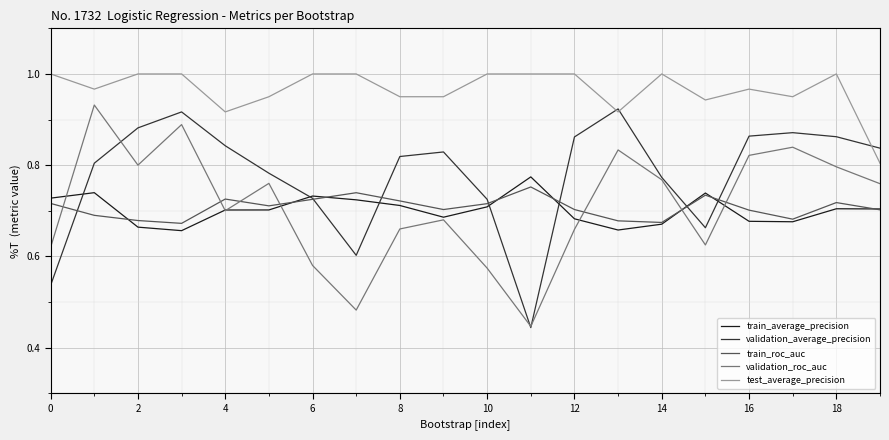

Which series has the largest total across all categories?

test_average_precision